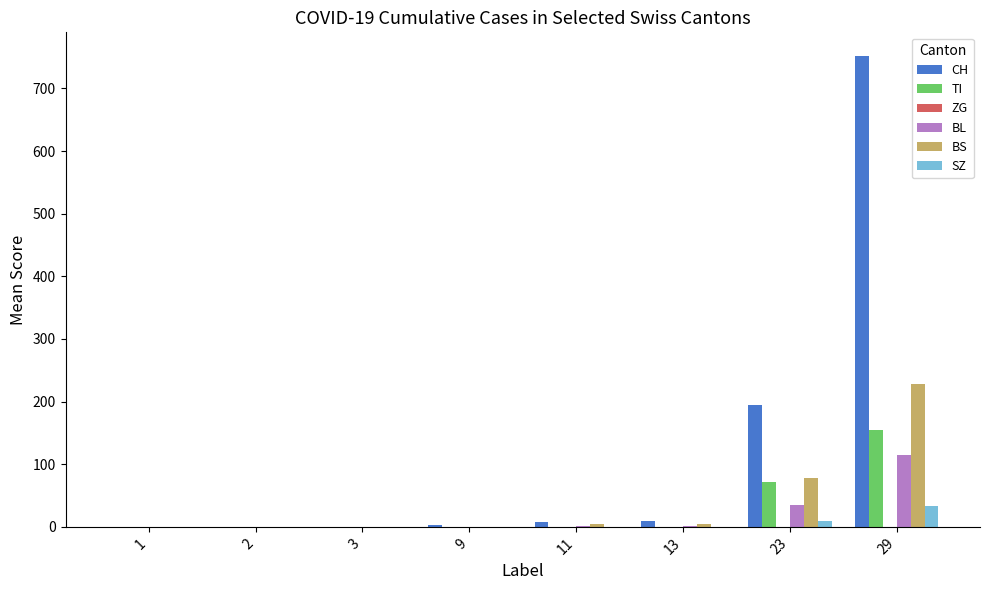

Does the chart contain stacked bars?

No